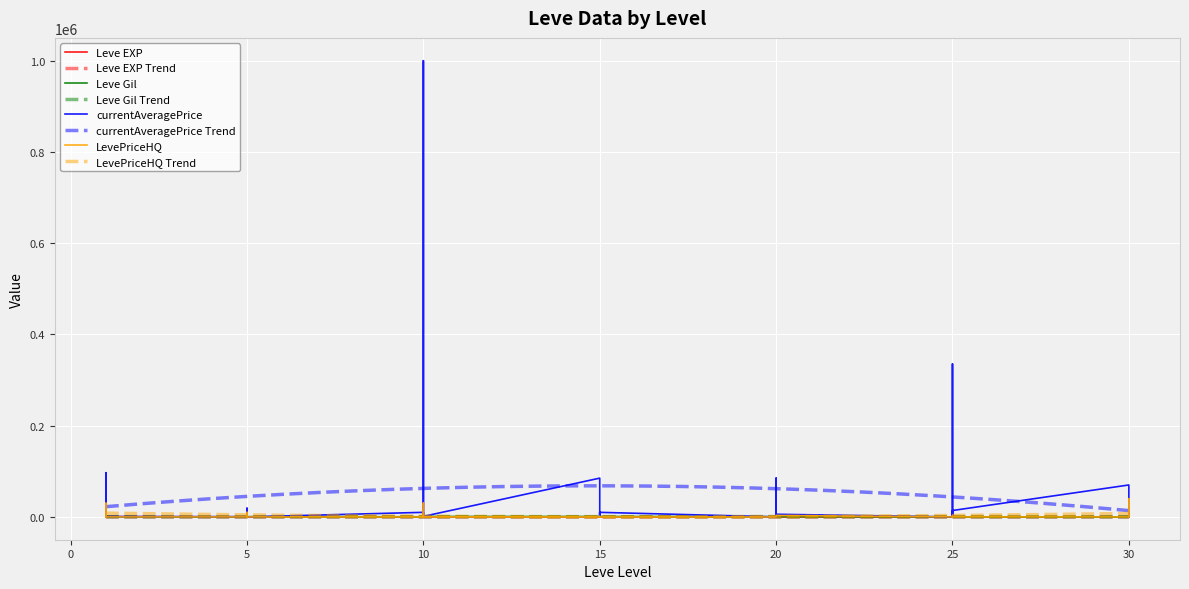

List the labels in order of Leve EXP value, smallest first.

1, 1, 1, 1, 5, 5, 5, 10, 5, 10, 5, 5, 10, 15, 20, 25, 10, 10, 20, 20, 25, 10, 15, 15, 20, 20, 15, 15, 15, 20, 30, 30, 25, 25, 25, 25, 30, 30, 1, 1